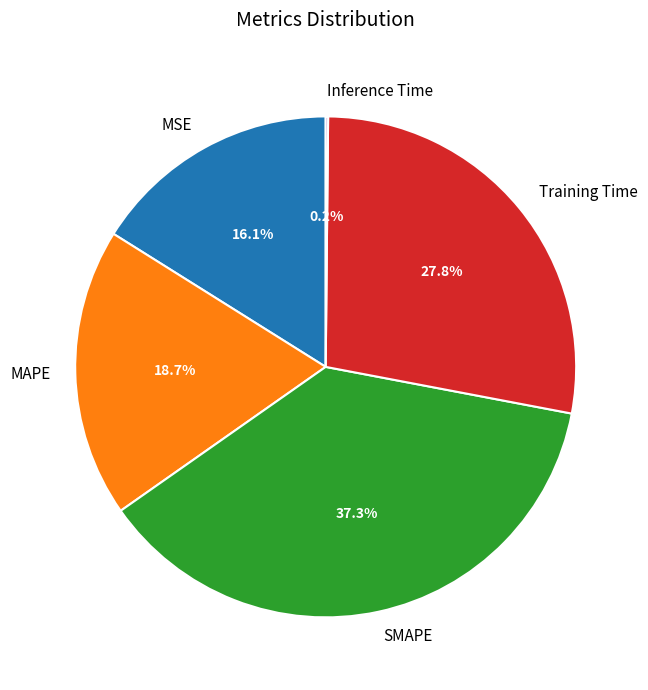

Which has a higher value, Training Time or MAPE?

Training Time